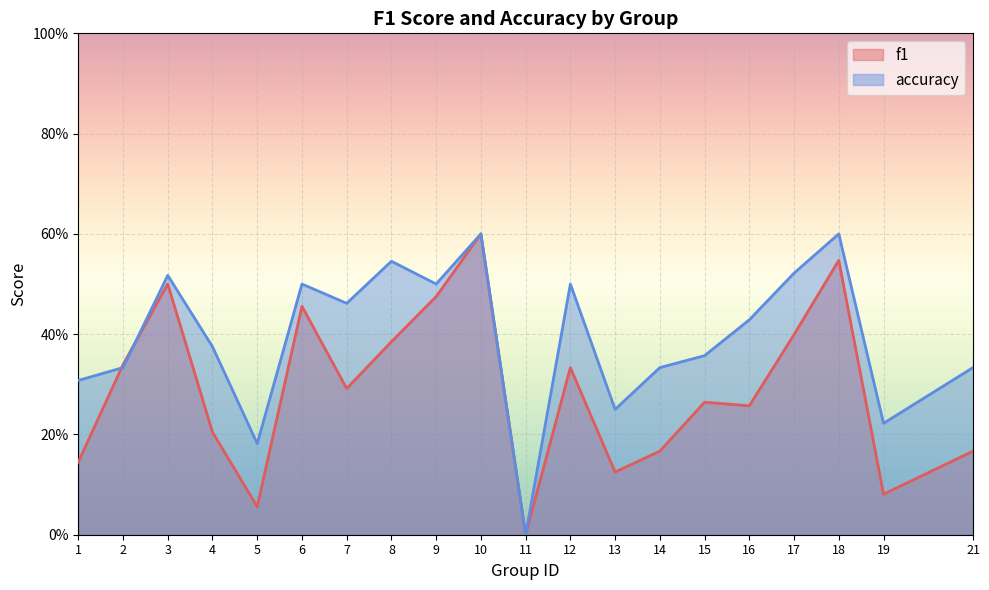

Which series has the largest range (max minus min)?

f1